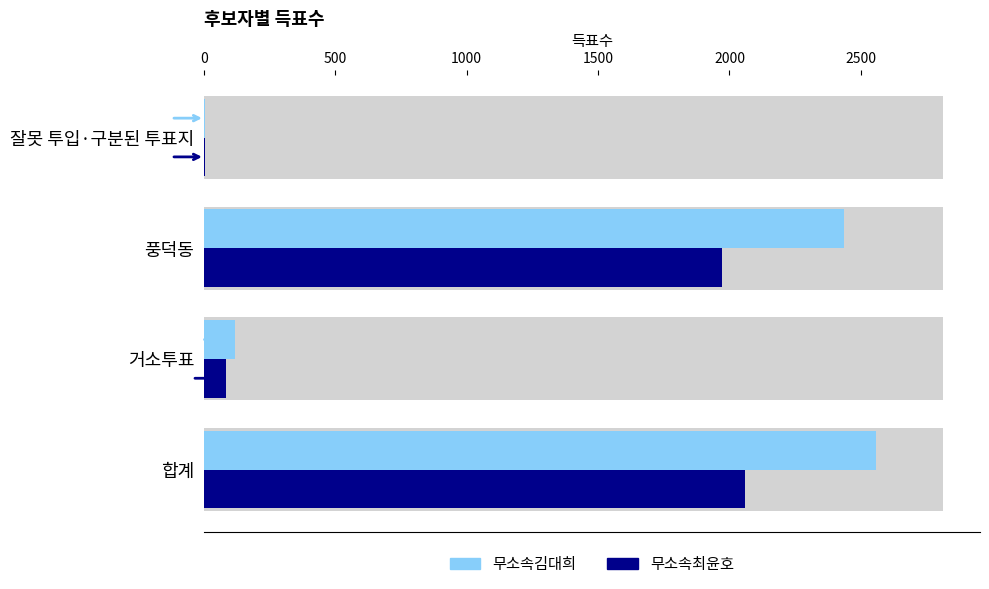

Are the bars grouped side by side (vs. stacked)?

Yes